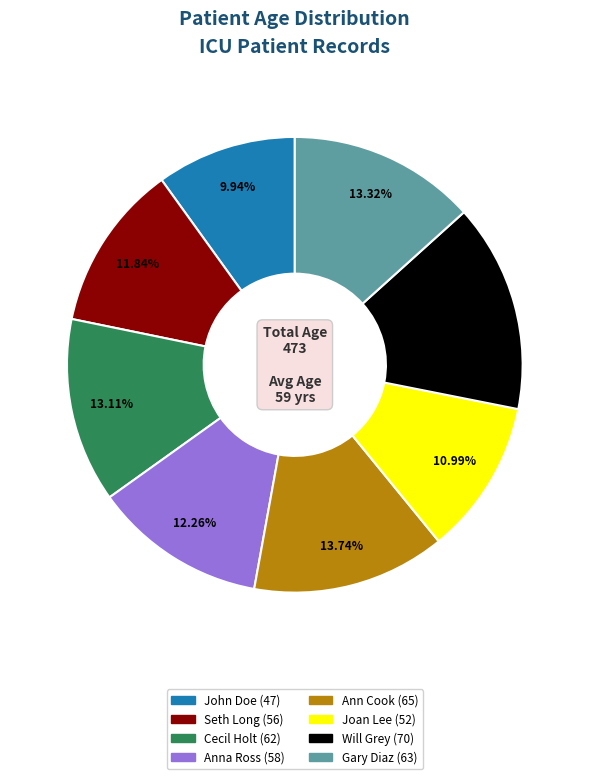

Which category has the biggest portion of the pie?

Will Grey (70)